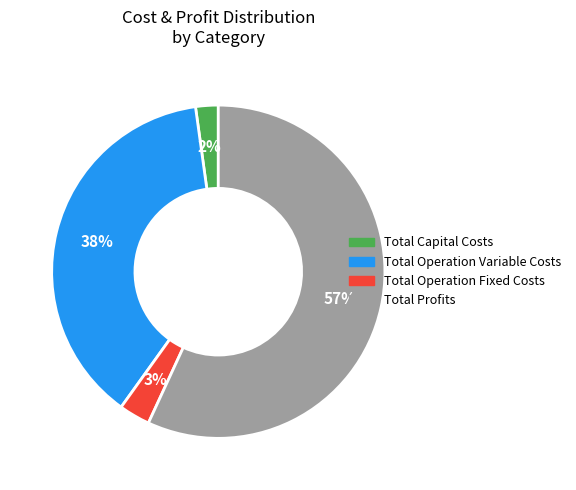

To the nearest percent, what percentage of the pie is Total Profits?

57%